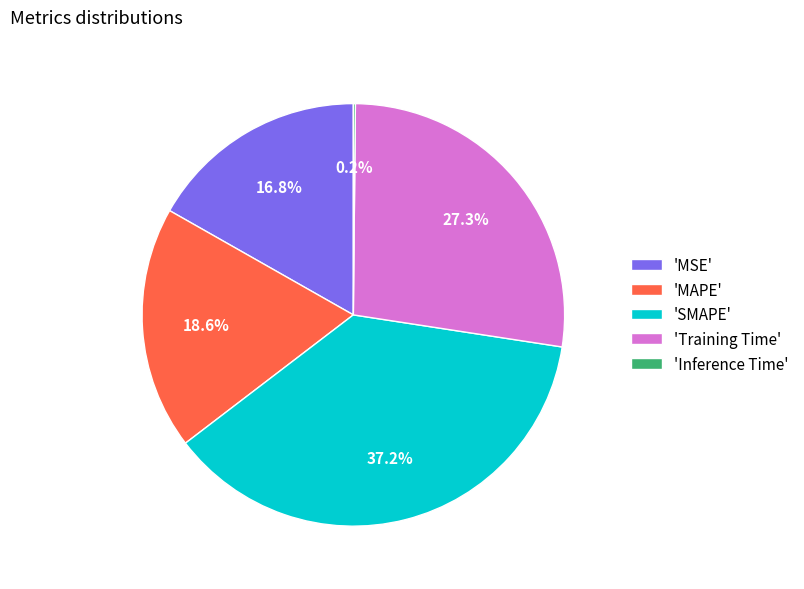

Does 'SMAPE' account for over 50% of the chart?

No